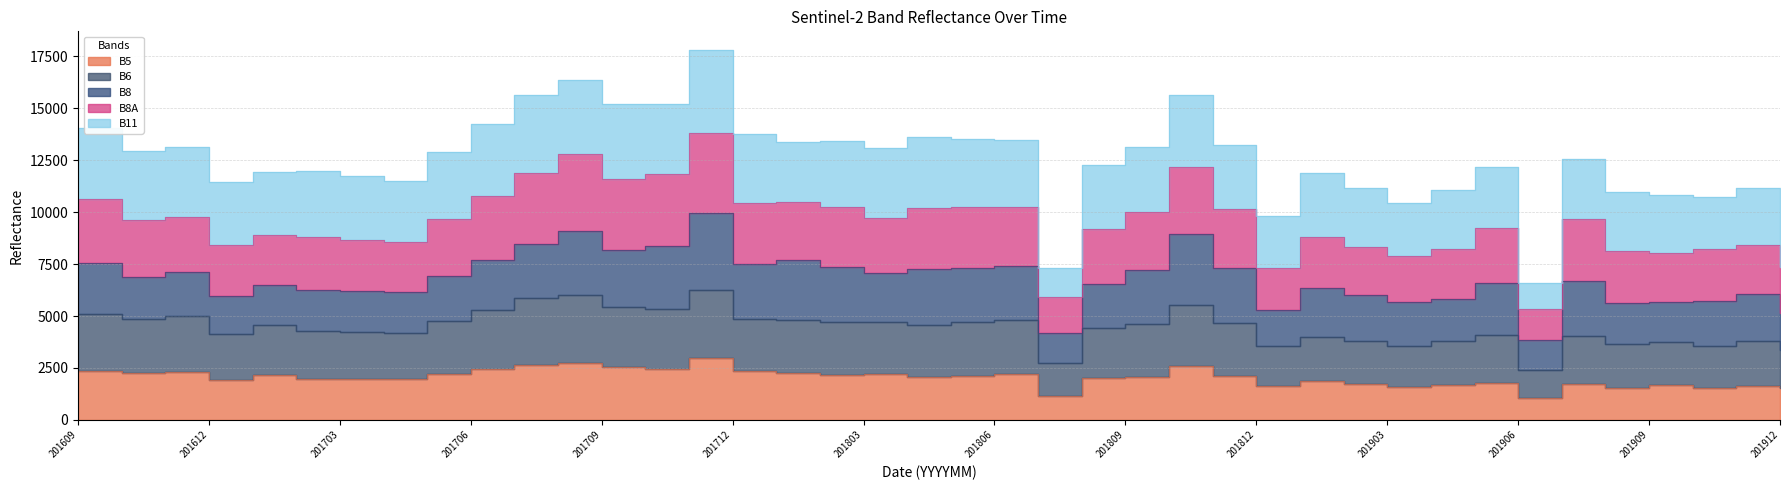

How many series are shown in this chart?

3